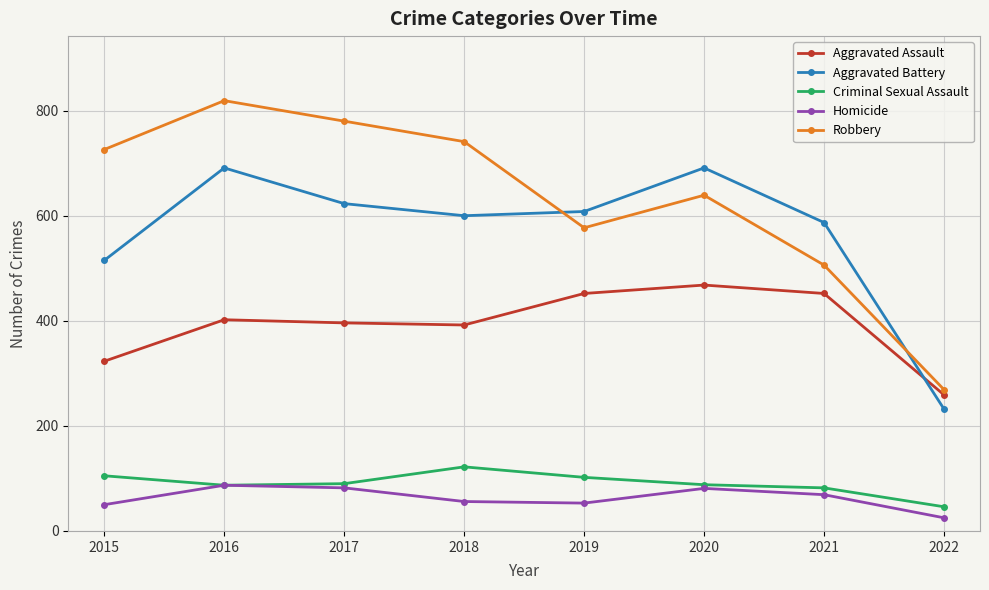

True or false: Robbery and Aggravated Assault cross at least once.

False